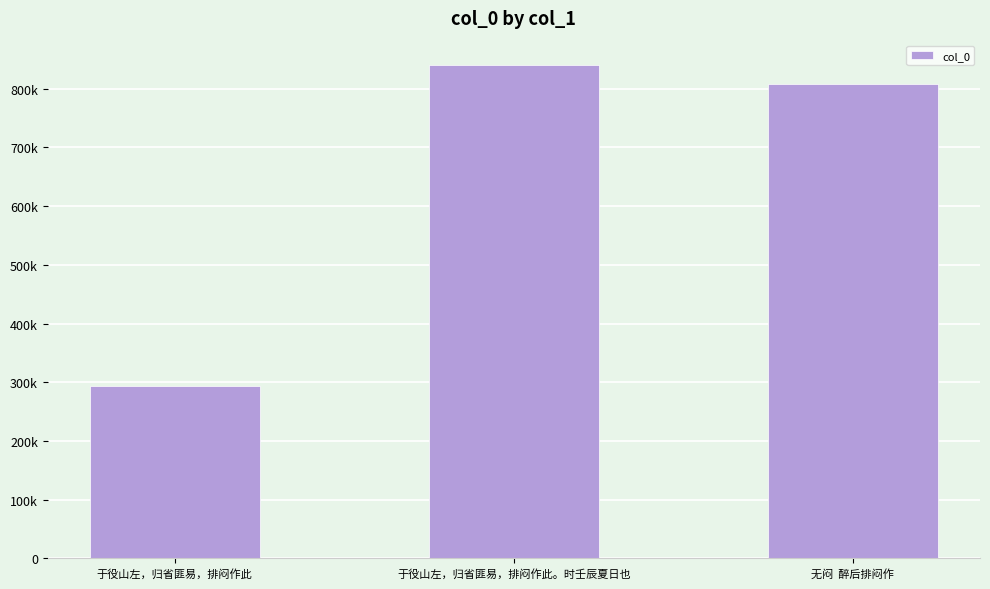

What position from the left is 无闷  醉后排闷作?

3